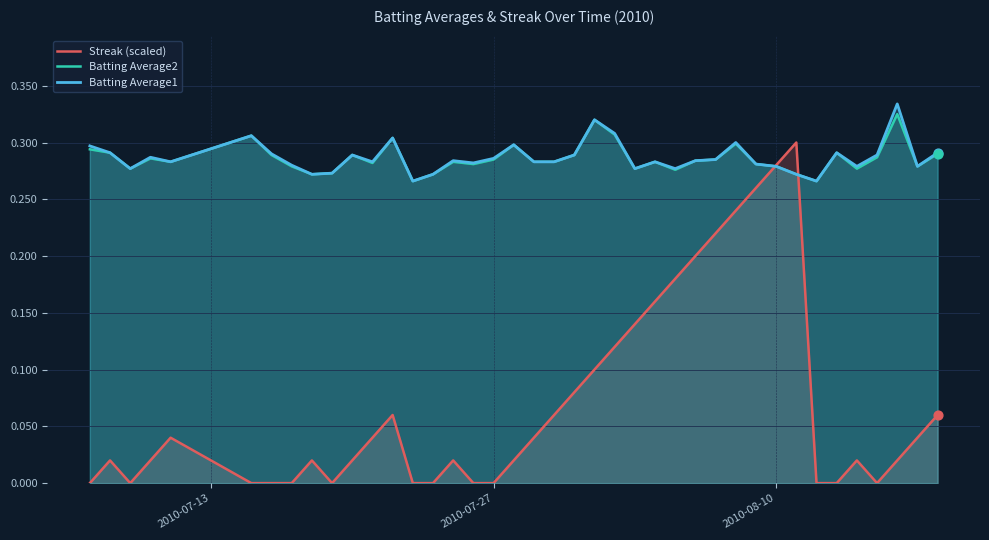

Which series reaches the maximum Y coordinate?

Batting Average1